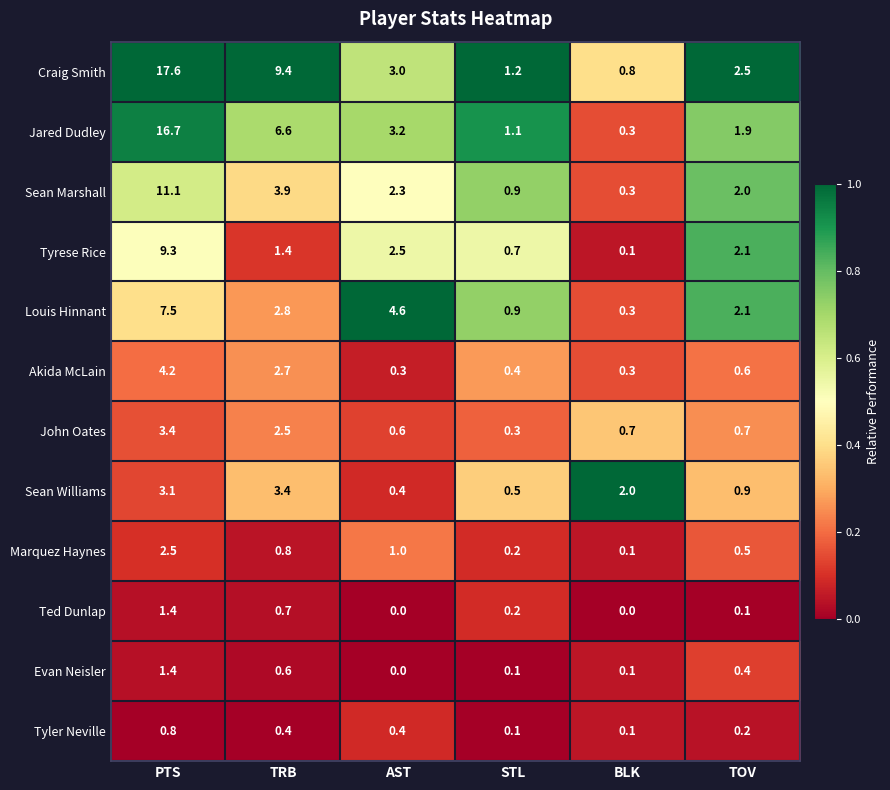

Which category has the highest value in the Evan Neisler series?

PTS